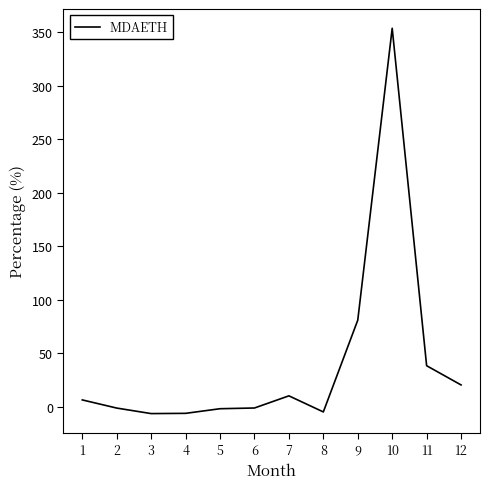

Which category has the highest value across all series?

10